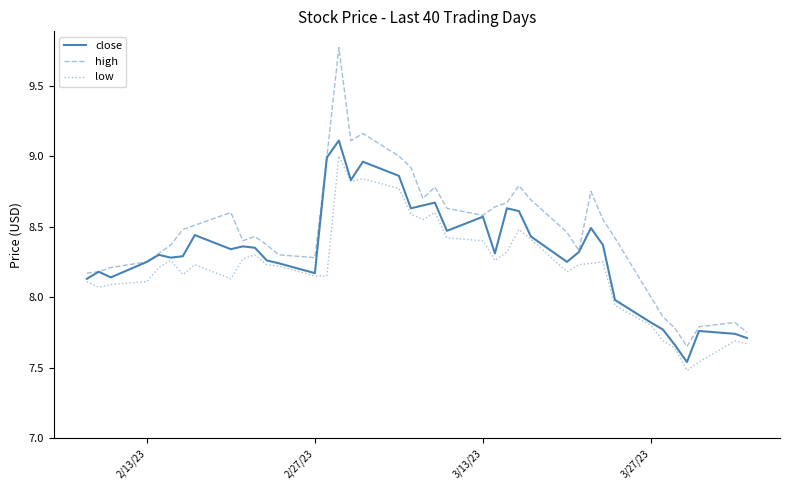

Rank the series by their average value, from lowest to highest.

low, close, high